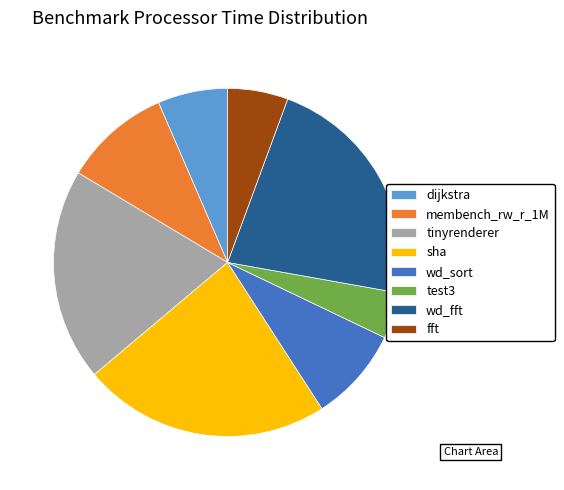

What is the smallest slice in the pie chart?

test3